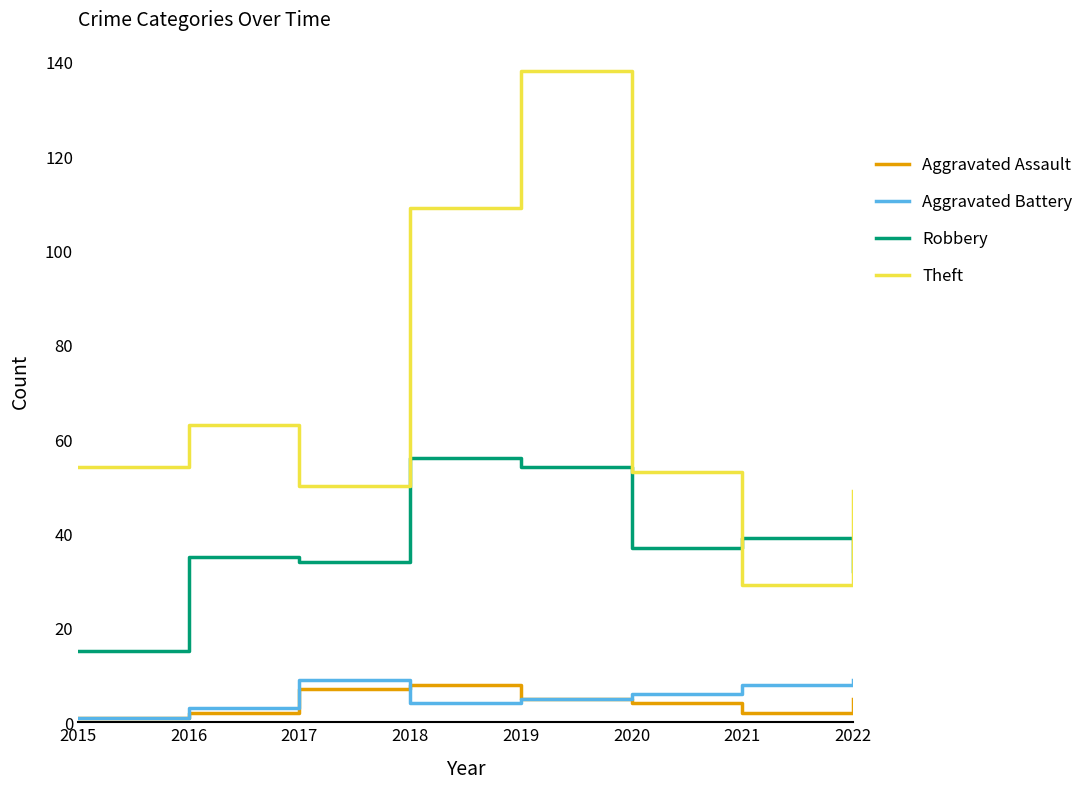

At 2020, list the series in order from largest to smallest.

Theft, Robbery, Aggravated Battery, Aggravated Assault